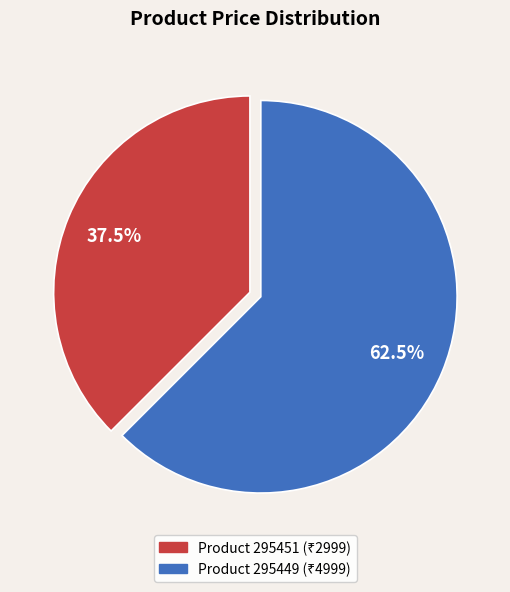

Does any single category account for the majority?

Yes